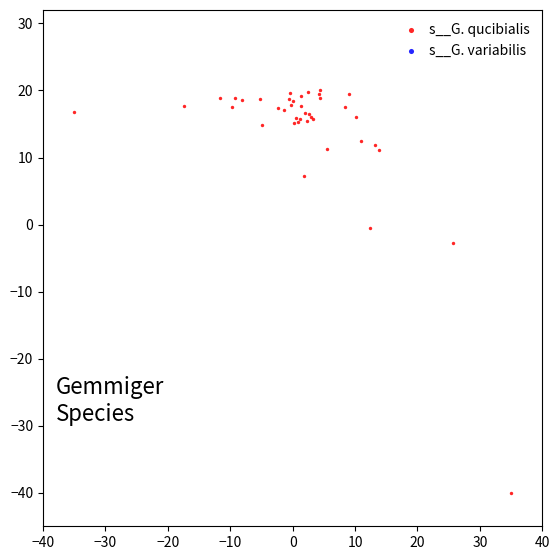

What Y value in the scatter plot is closest to -10?

-2.8